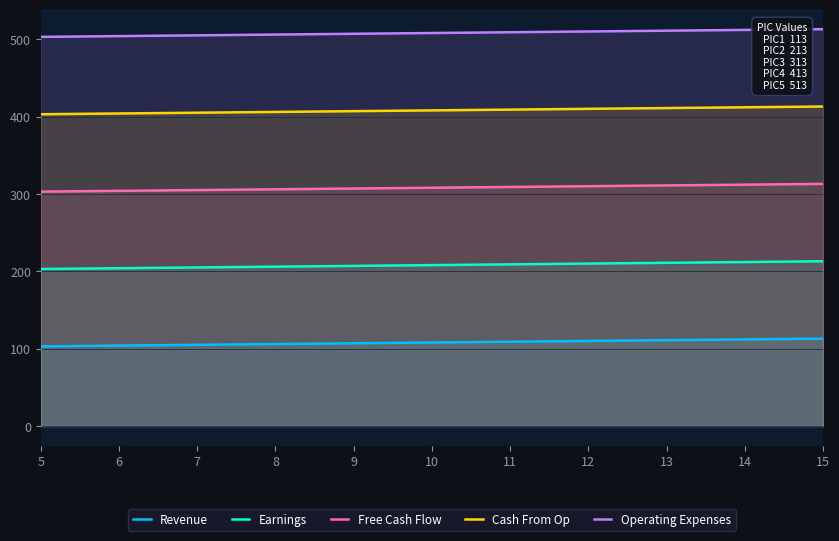

Count the Revenue values in the range 105 to 111.

7